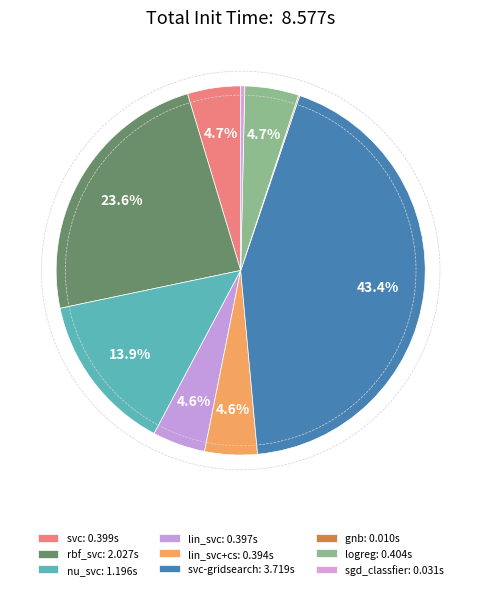

Which category has the biggest portion of the pie?

svc-gridsearch